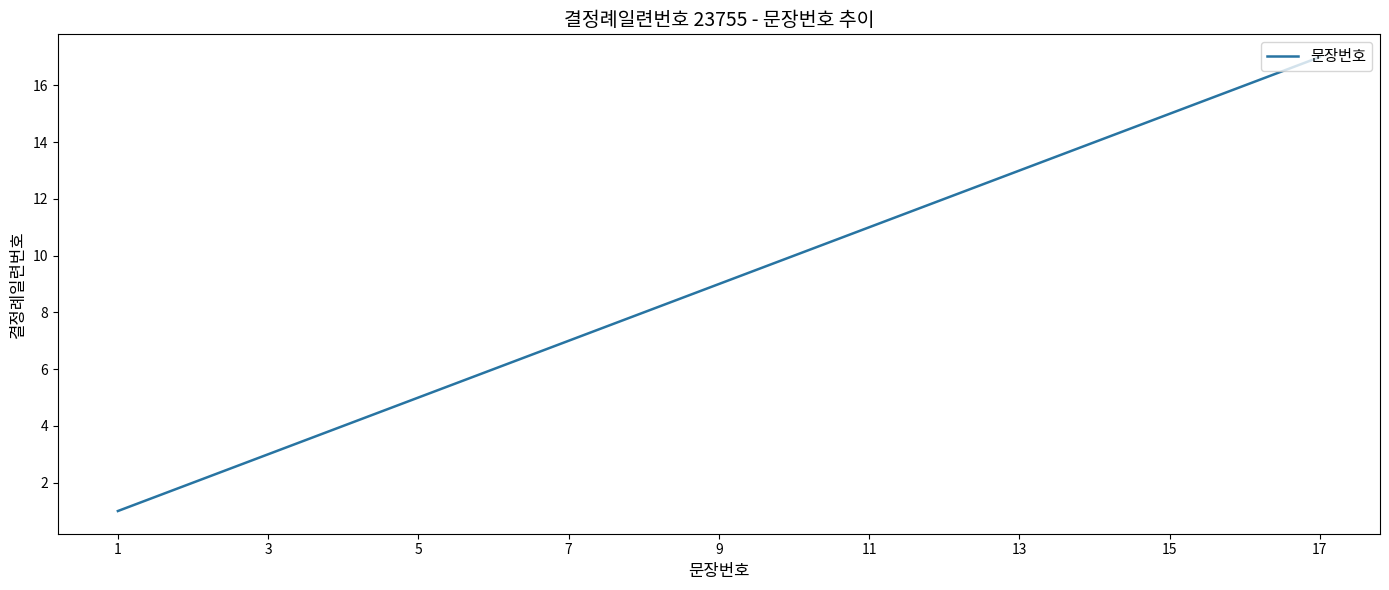

What is the difference between the second highest and second lowest values?

14